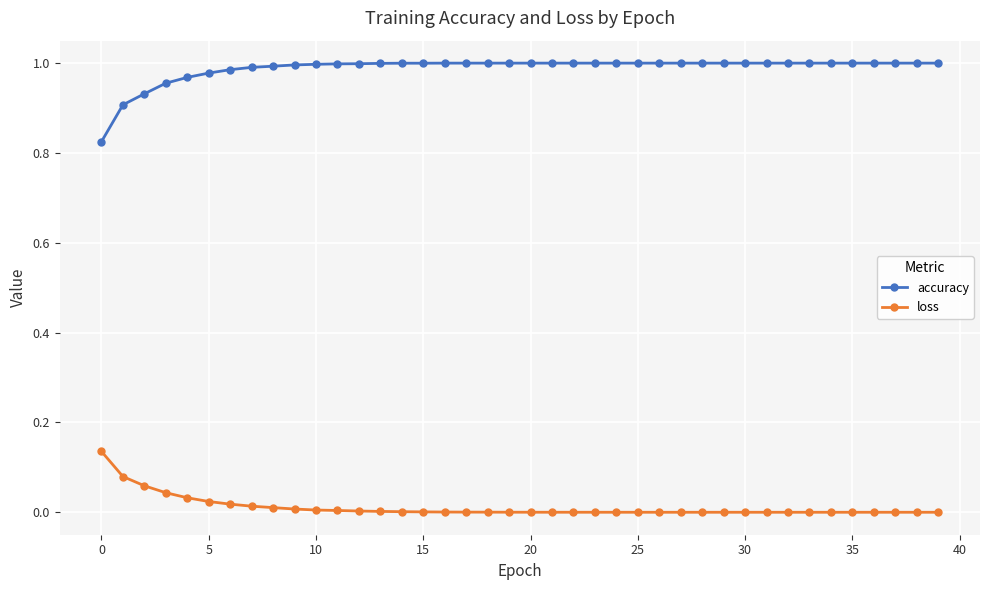

Rank the series by their average value, from highest to lowest.

accuracy, loss